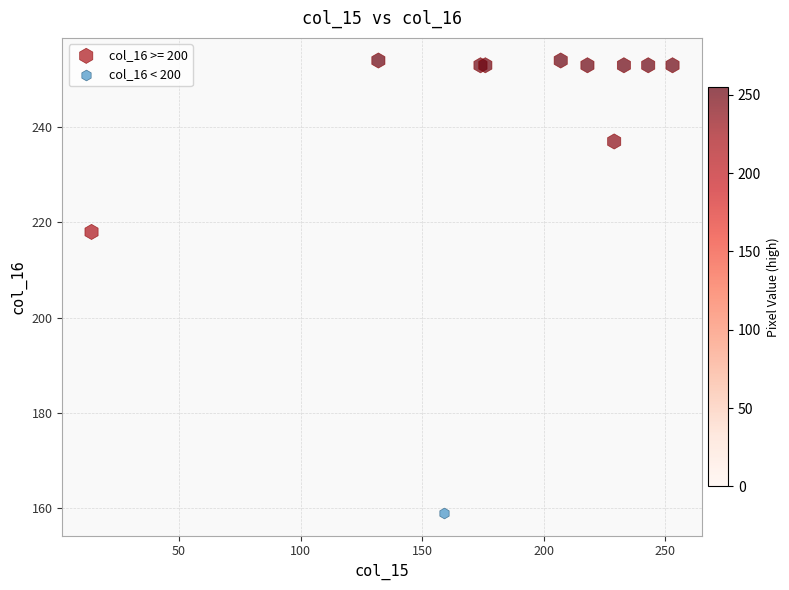

Which series reaches the maximum Y coordinate?

col_16 >= 200